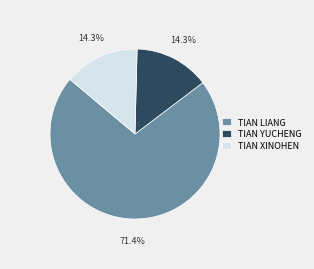

Approximately how many times larger is the value at TIAN YUCHENG compared to TIAN XINOHEN?

1.0